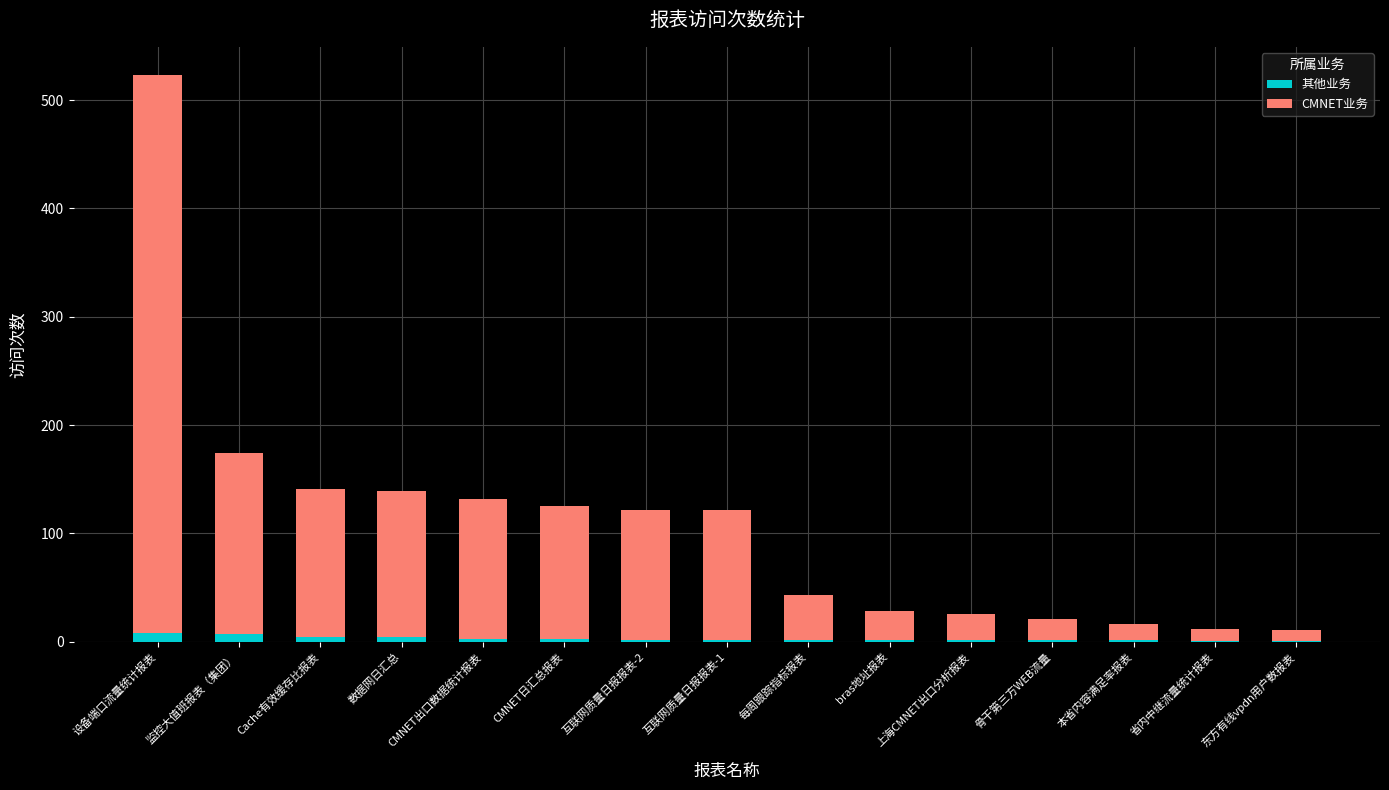

At which category is the sum across all series the highest?

设备端口流量统计报表